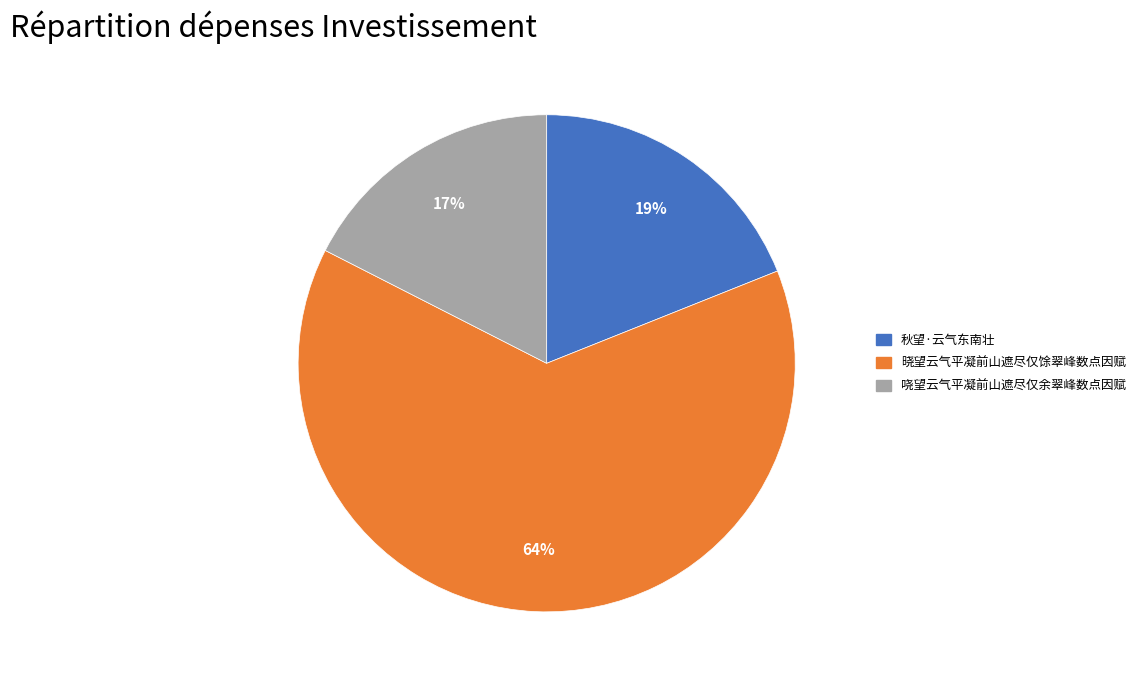

Approximately how many times larger is the value at 哓望云气平凝前山遮尽仅余翠峰数点因赋 compared to 秋望·云气东南壮?

0.9